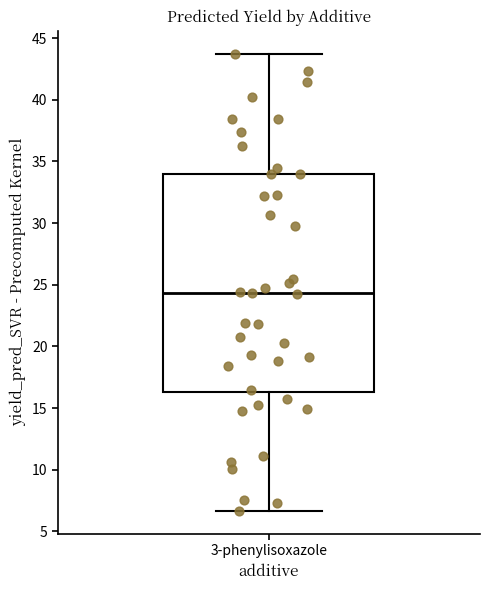

Where does the median line of the box for 3-phenylisoxazole sit on the y-axis? The values are not printed on the chart, so give them approximately, as read against the axis.

24.5